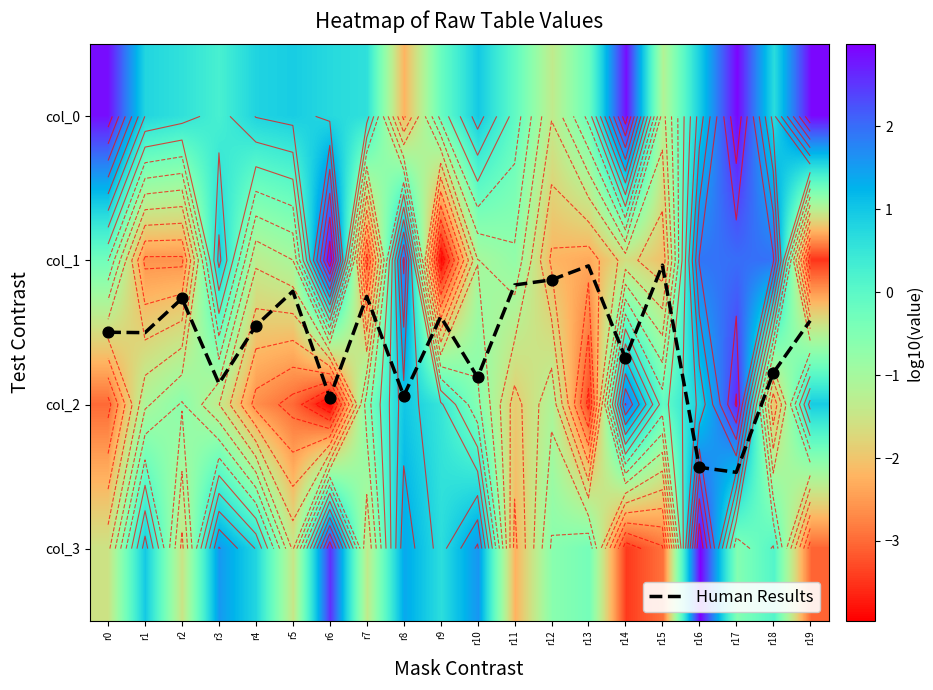

What is the smallest value displayed?

-4.0